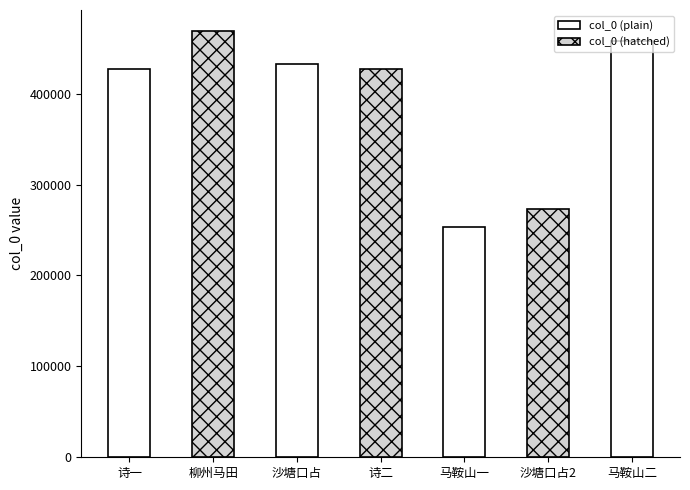

Are the bars grouped side by side (vs. stacked)?

No